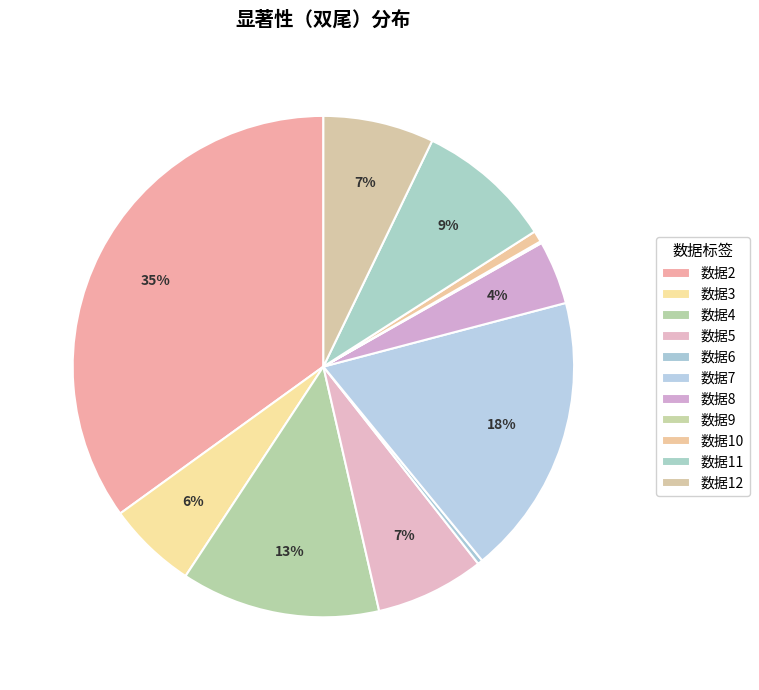

To the nearest percent, what is the difference between the largest and smallest slice percentages?

35%